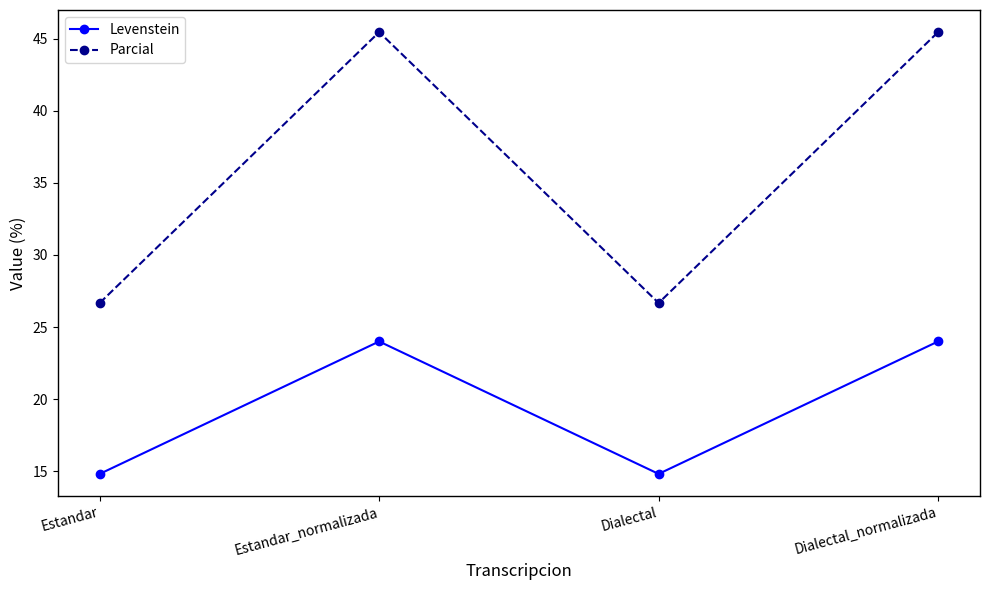

Rank the series by their average value, from lowest to highest.

Levenstein, Parcial